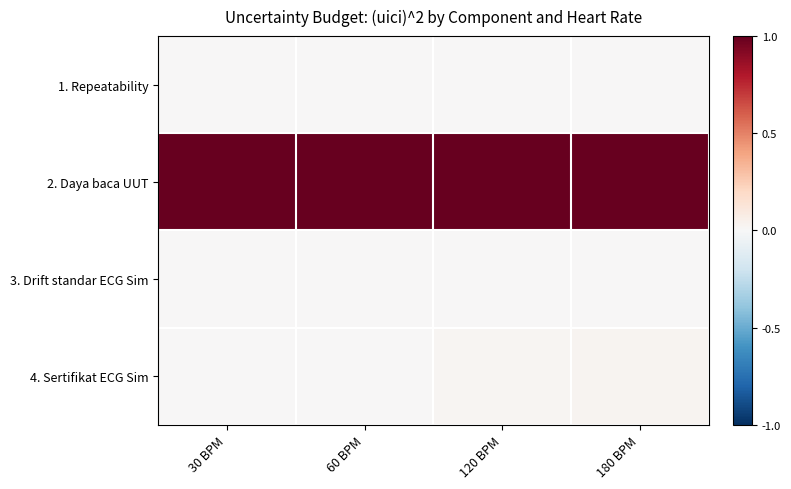

Which series has the widest spread of values?

4. Sertifikat ECG Sim